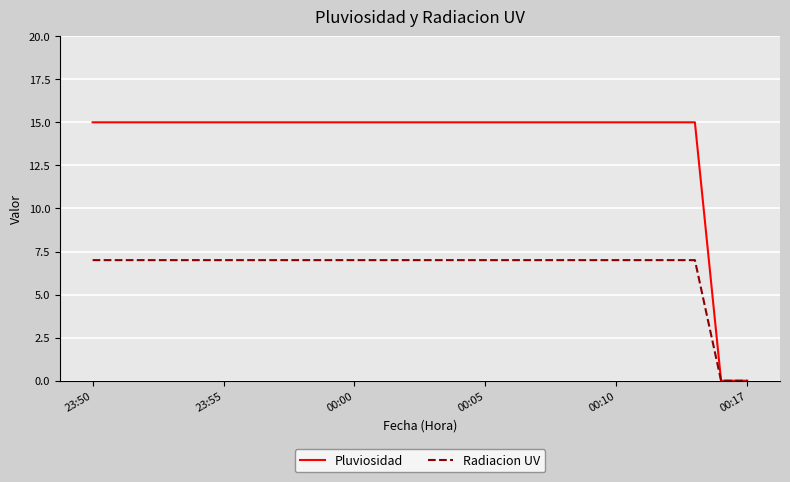

Which series has the widest spread of values?

Pluviosidad